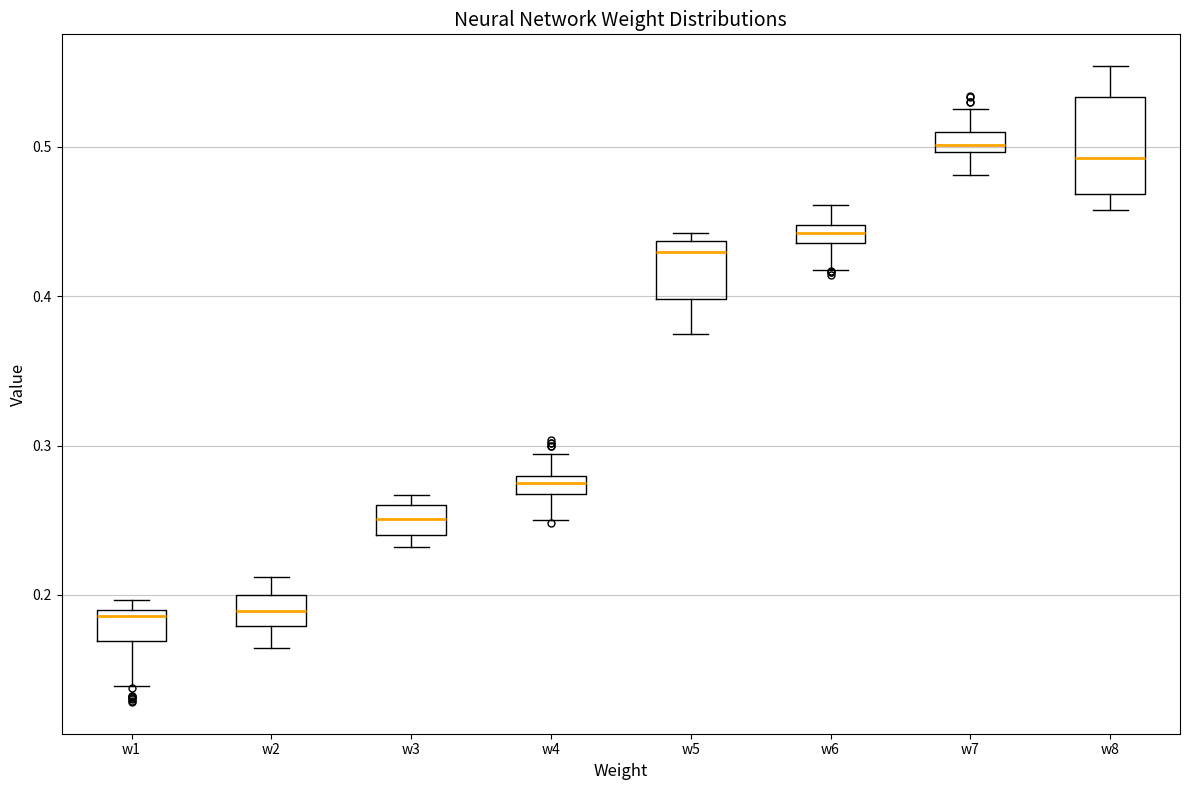

Comparing the boxes themselves (not the whiskers), which one is the tallest?

w8